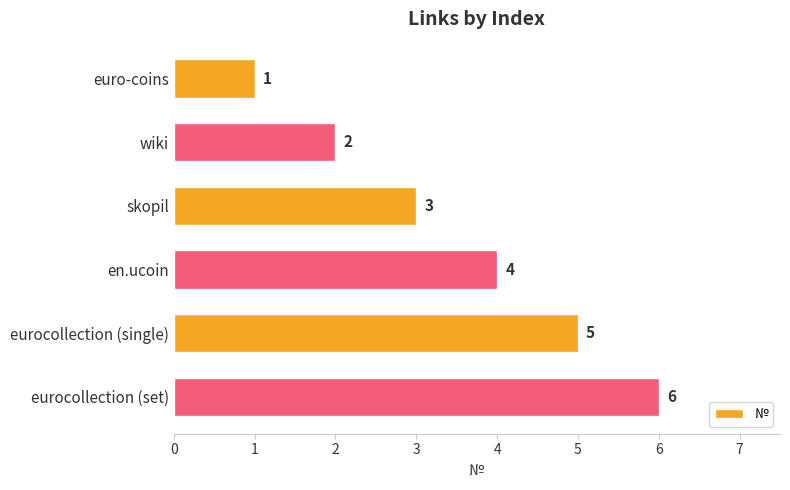

What is the difference between the maximum and second lowest values?

4